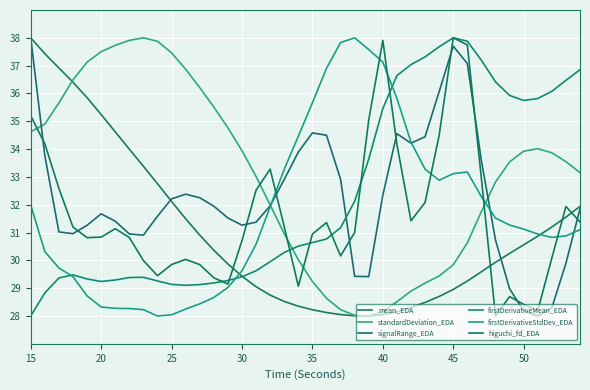

Does the chart have visible grid lines?

Yes